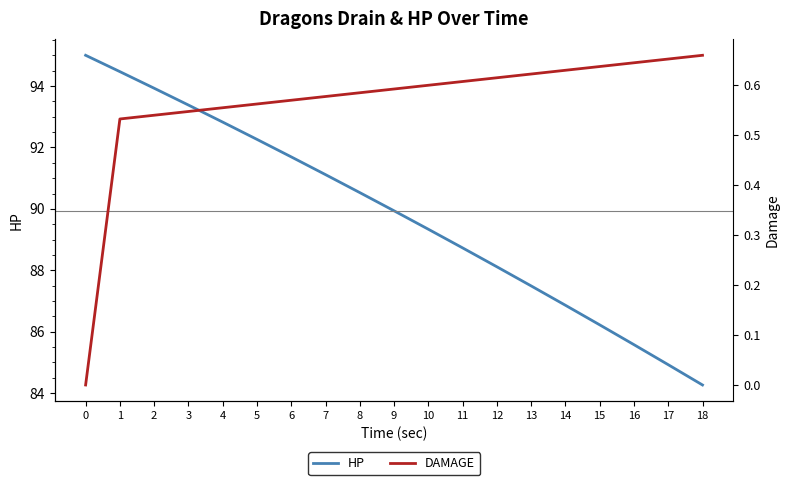

What value does the DAMAGE series have at 10?

0.6